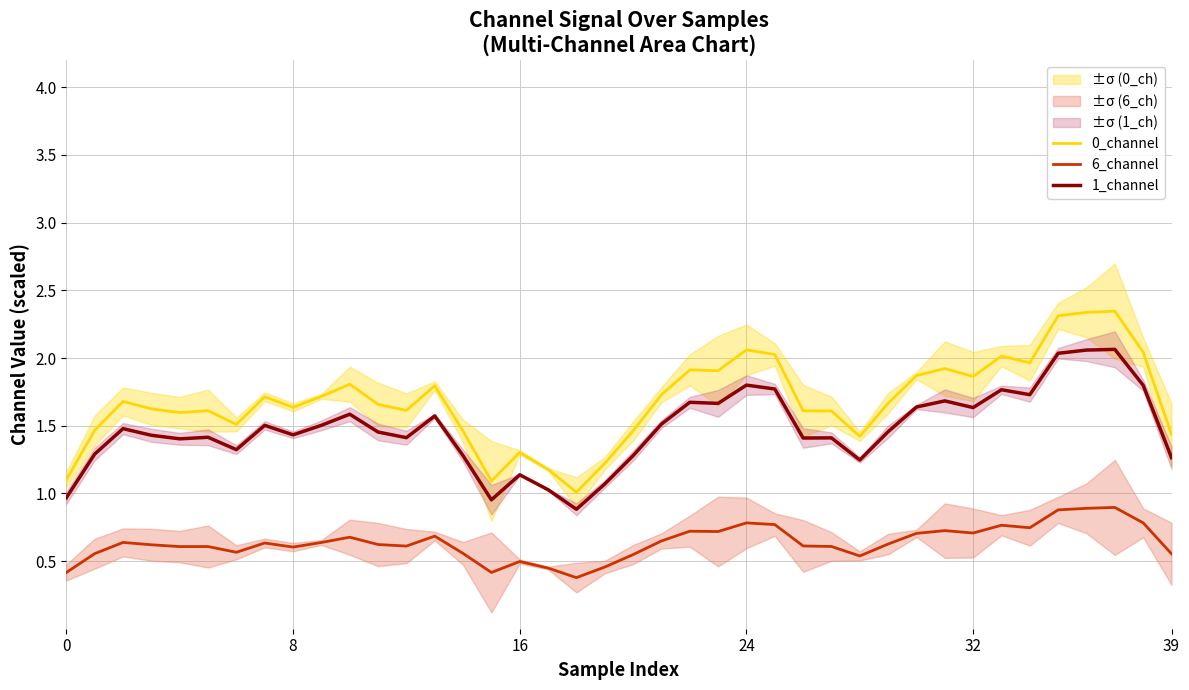

True or false: 6_channel and 1_channel cross at least once.

False